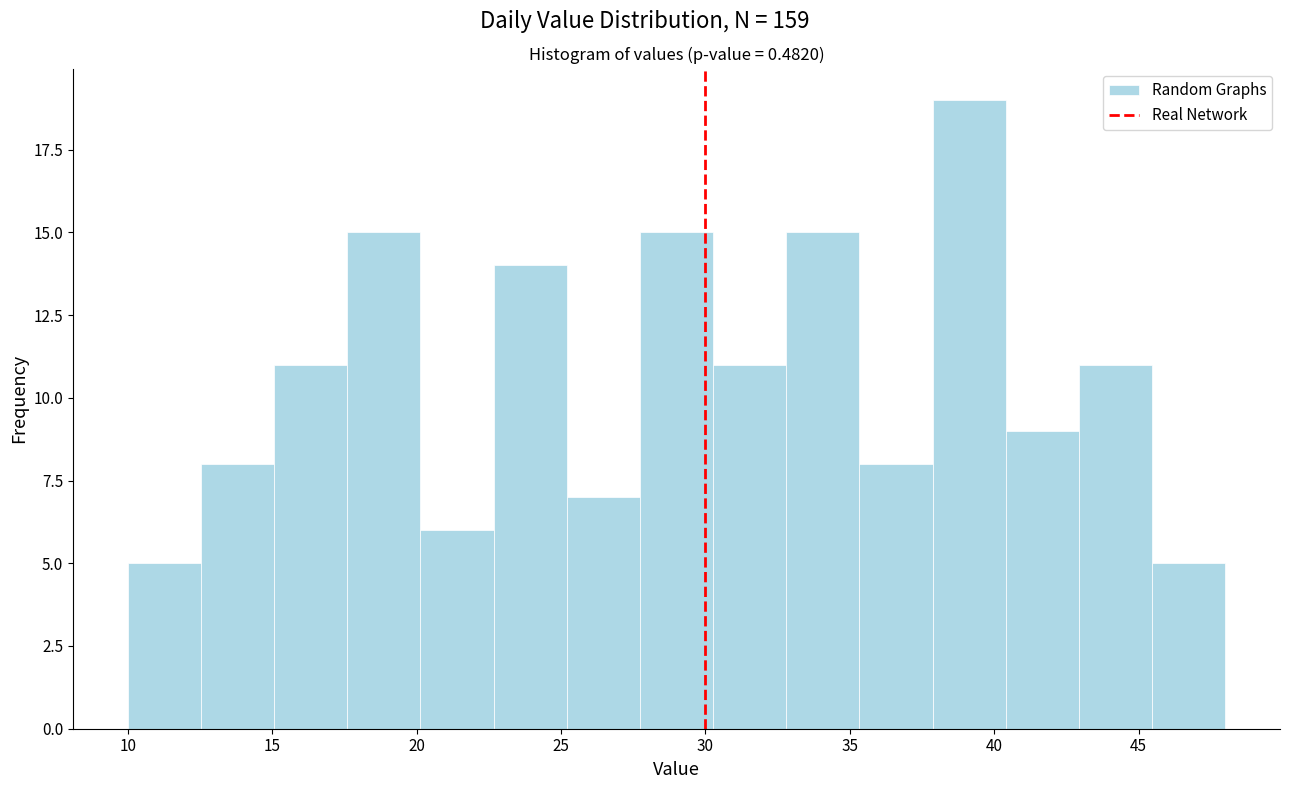

Reading left to right, list every bar in this chart as the range it spans on the x-axis followed by its height. Neither the bar edges nor the heights are printed on the chart, so give them approximately, as read against the axes.

10.0 to 12.5: 5
12.5 to 15.0: 8
15.0 to 17.5: 11
17.5 to 20.0: 15
20.0 to 22.5: 6
22.5 to 25.0: 14
25.0 to 27.5: 7
27.5 to 30.5: 15
30.5 to 33.0: 11
33.0 to 35.5: 15
35.5 to 38.0: 8
38.0 to 40.5: 19
40.5 to 43.0: 9
43.0 to 45.5: 11
45.5 to 48.0: 5